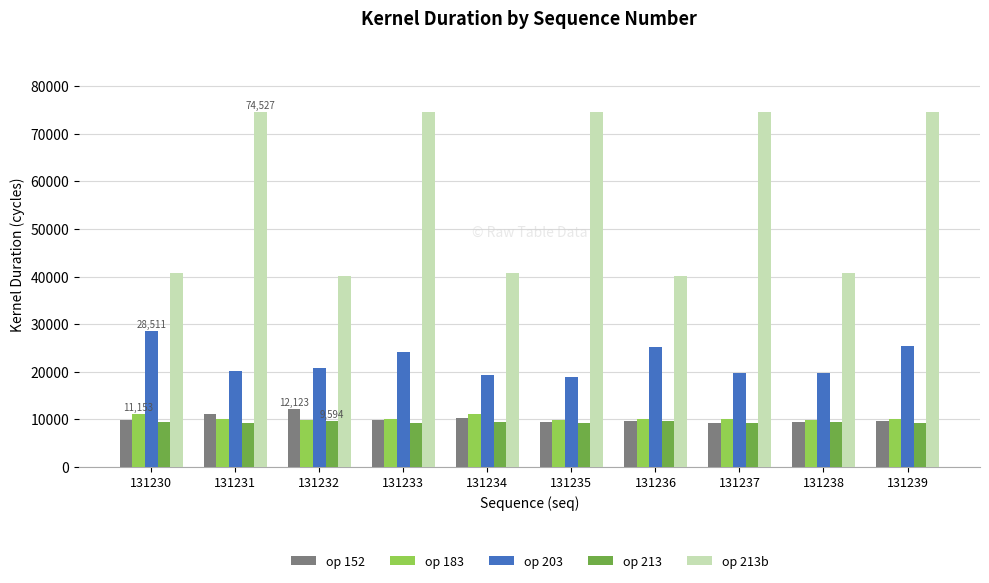

What is the value of the op 213 bar at the 9th from the left?

9529